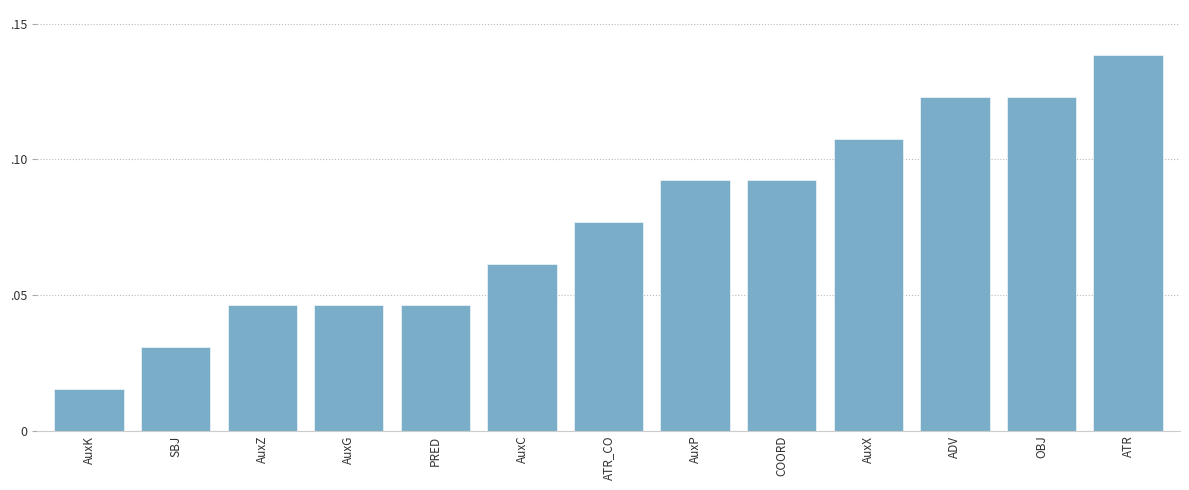

What is the label of the 10th bar from the right?

AuxG